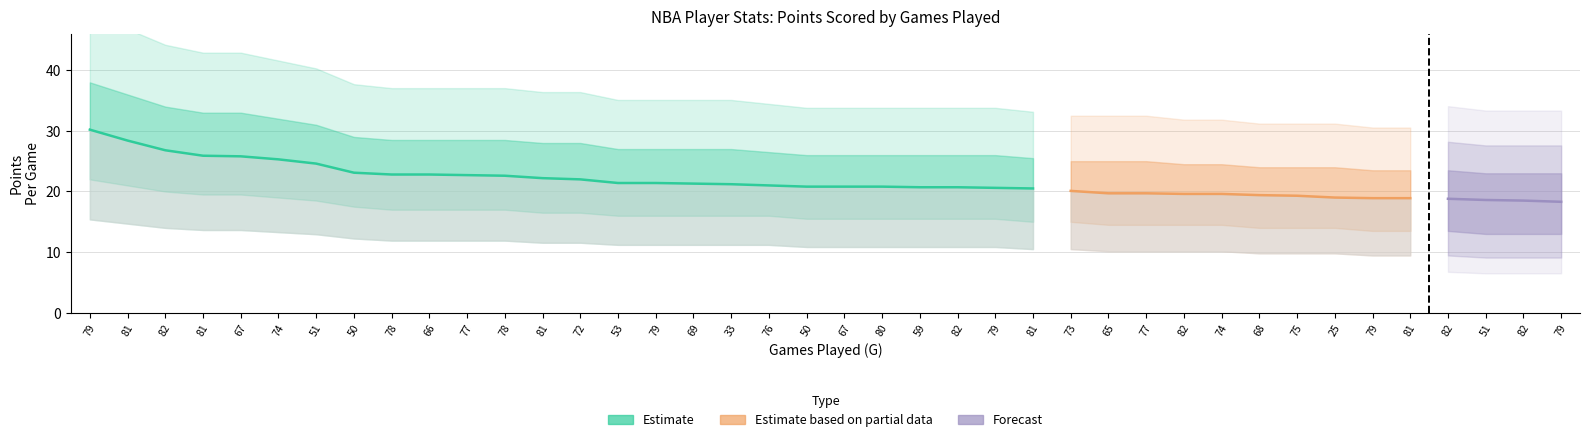

True or false: PTS_upper has a value of 17.2 at 59.

False